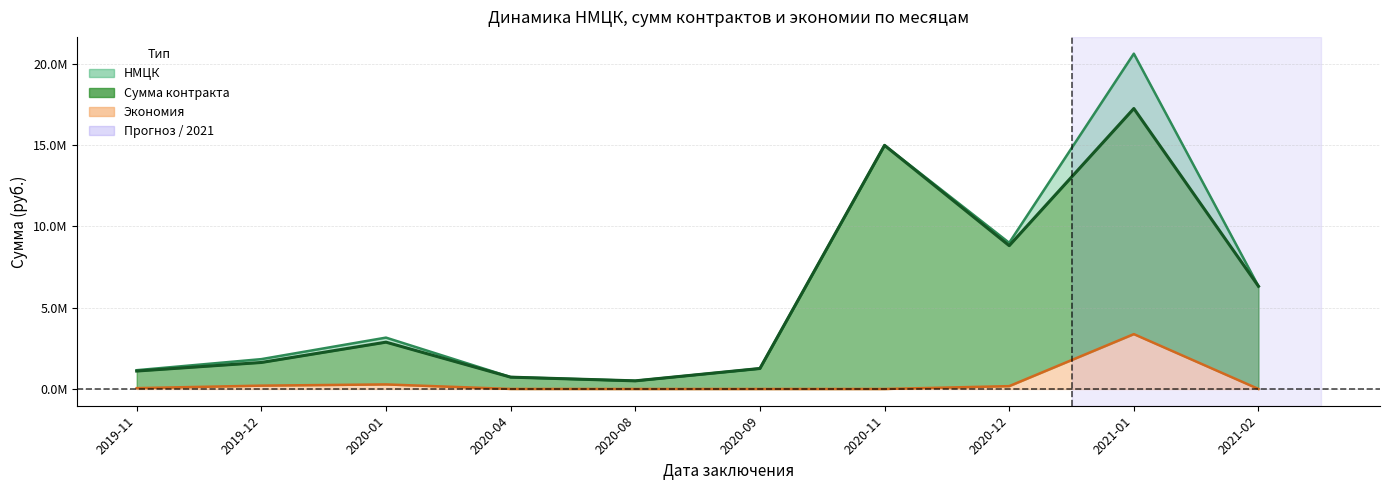

Between 2020-11 and 2019-12, which is larger?

2020-11